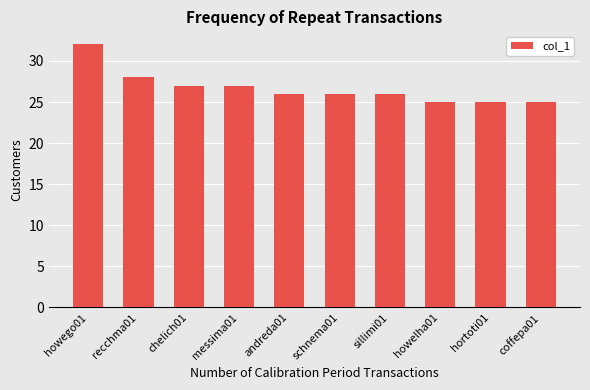

Count the values in the range 25 to 27.

8